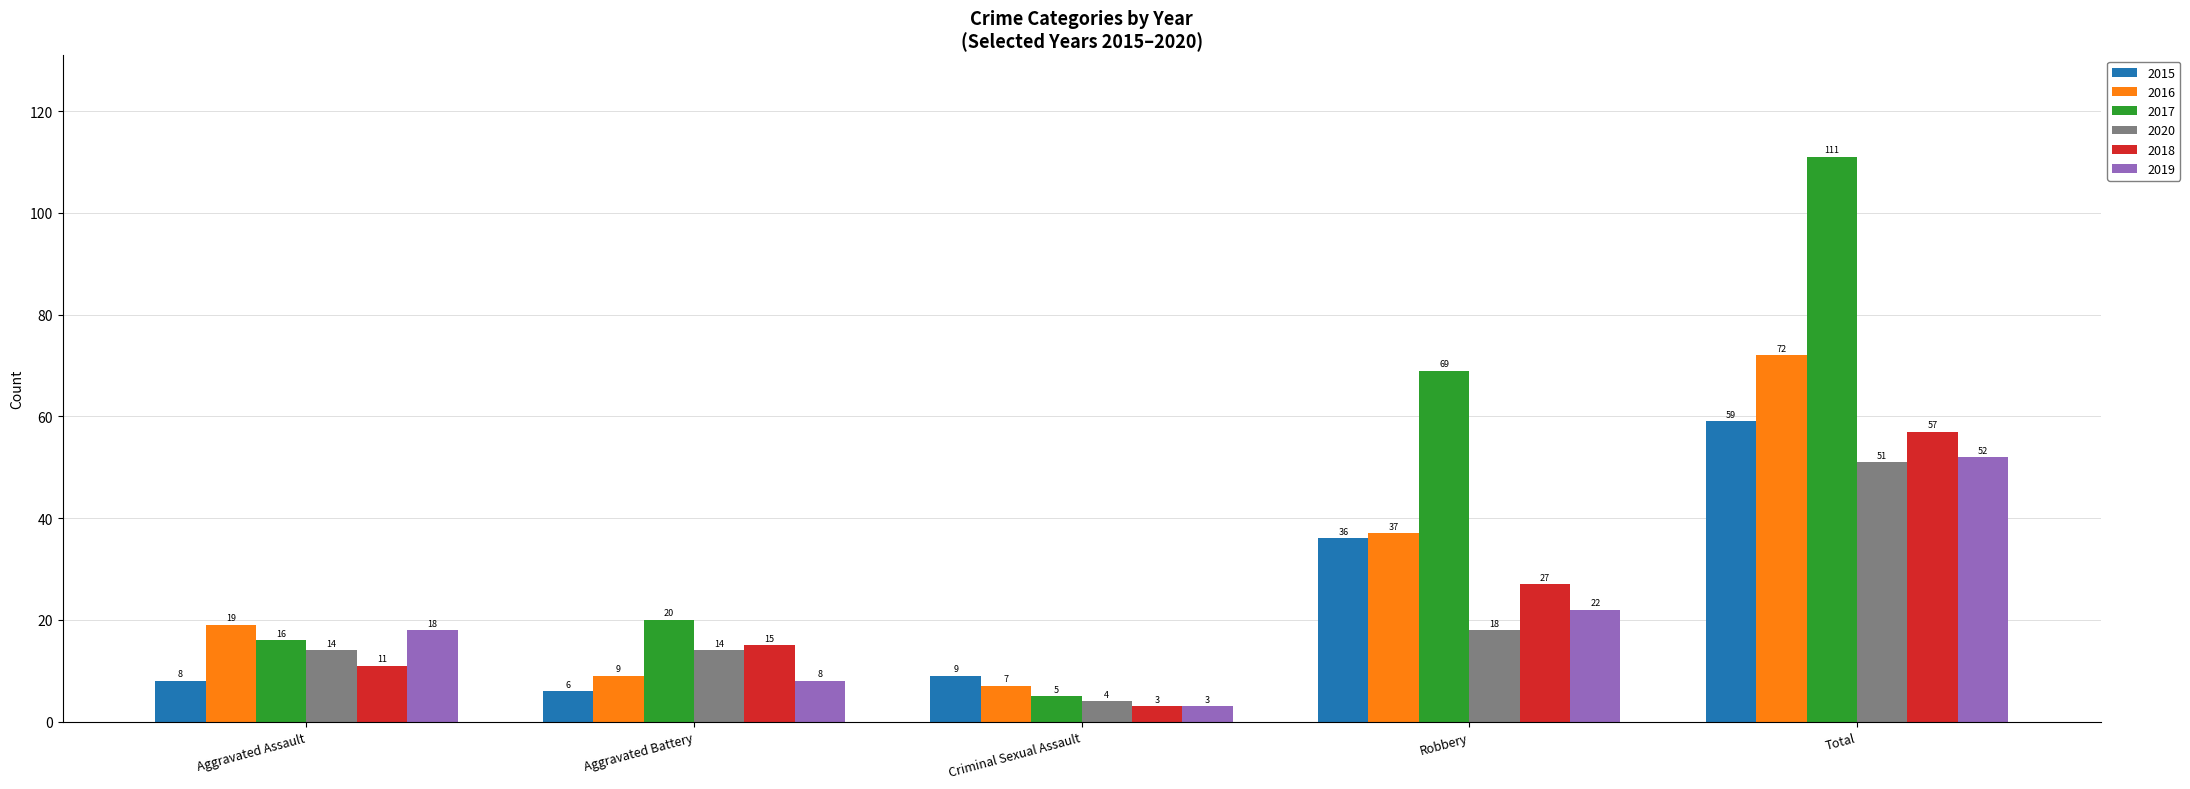

Is the value of 2018 at Criminal Sexual Assault greater than the value of 2020 at Criminal Sexual Assault?

No